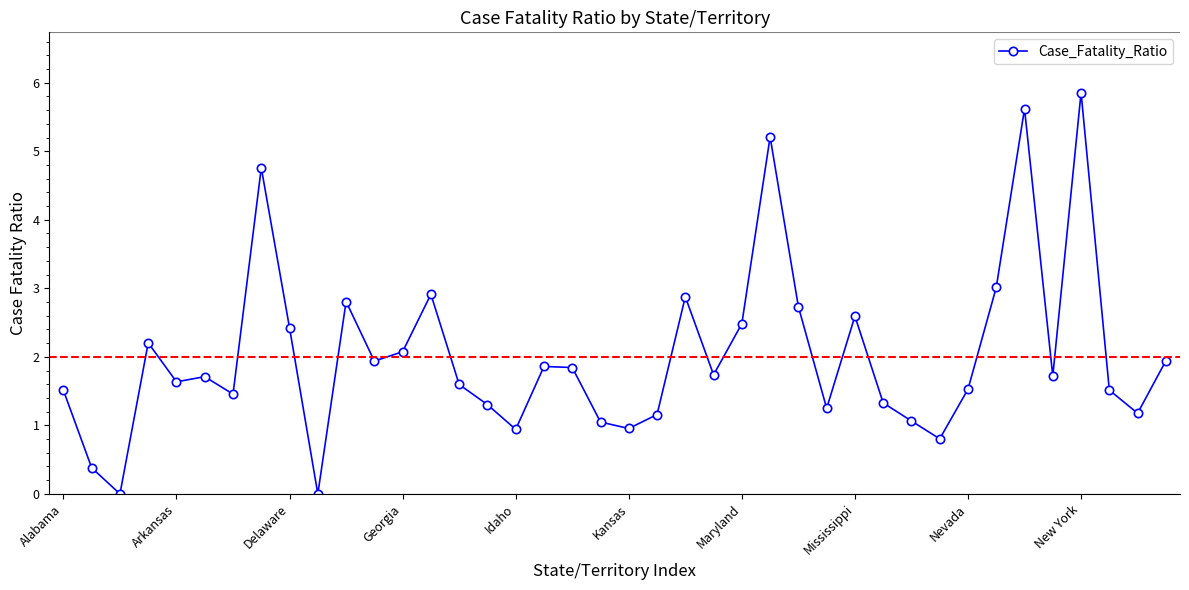

What is the value of the 38th point from the left?

1.5